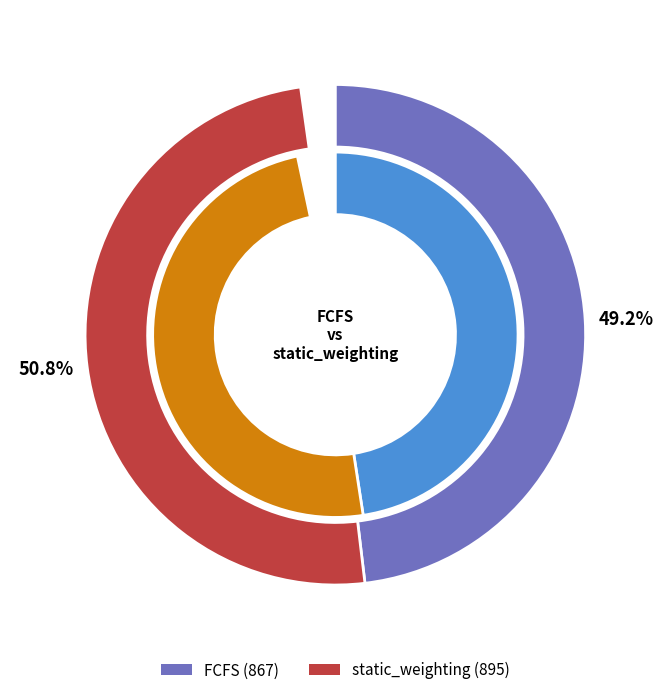

How much of the chart is everything except static_weighting?

49.2%